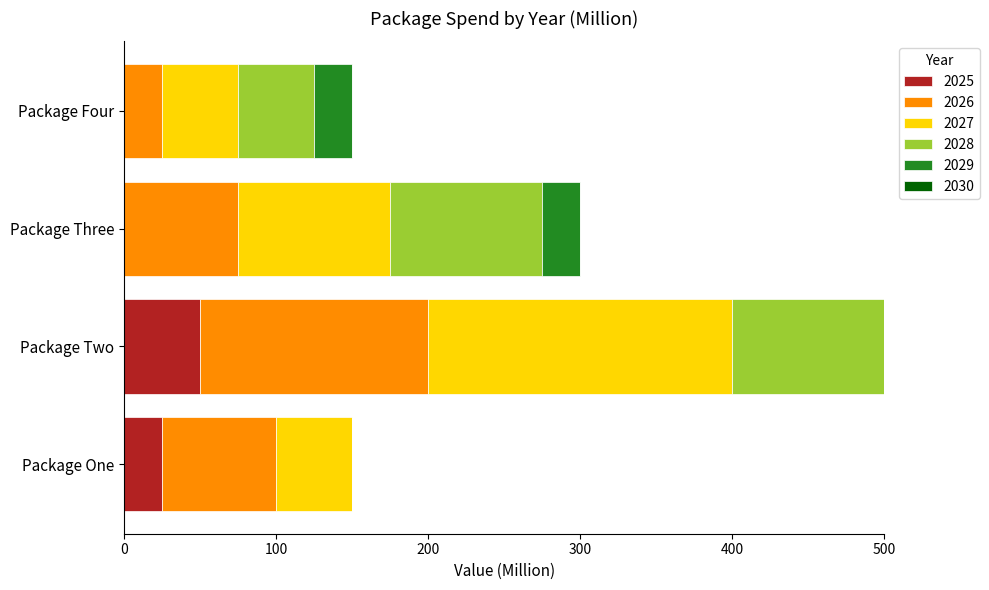

What is the sum of all 2025 values?

75